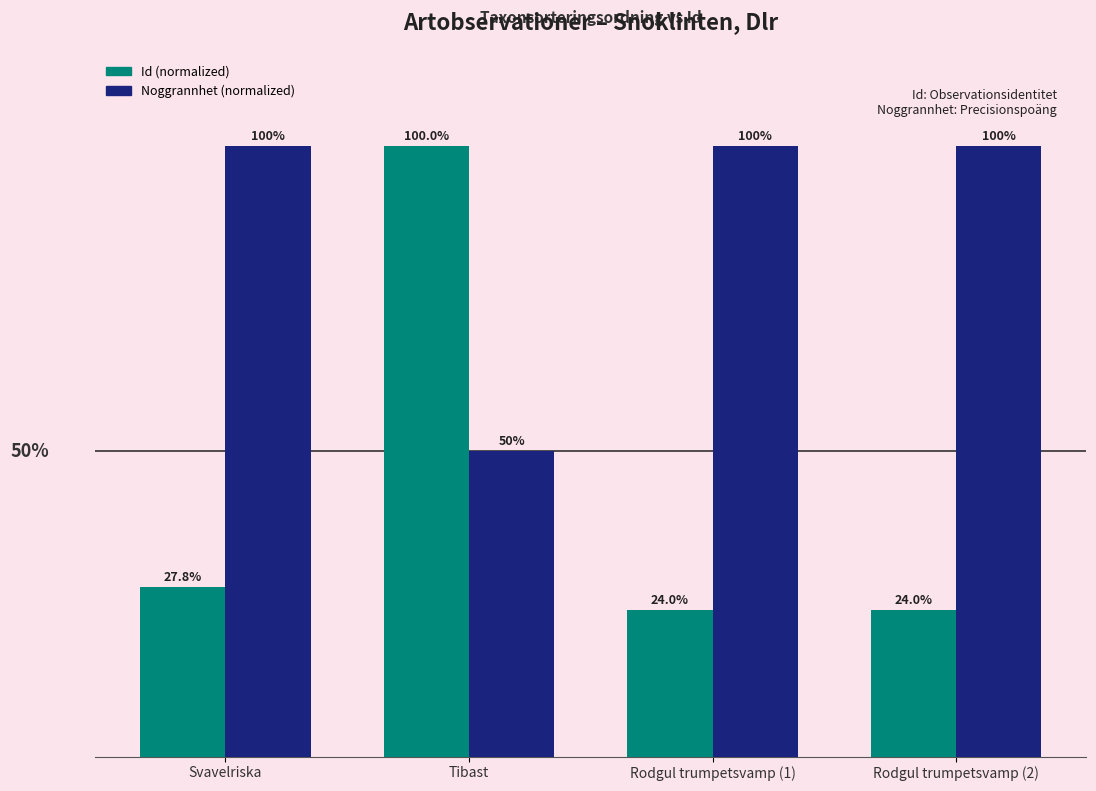

At which category is the sum across all series the highest?

Tibast